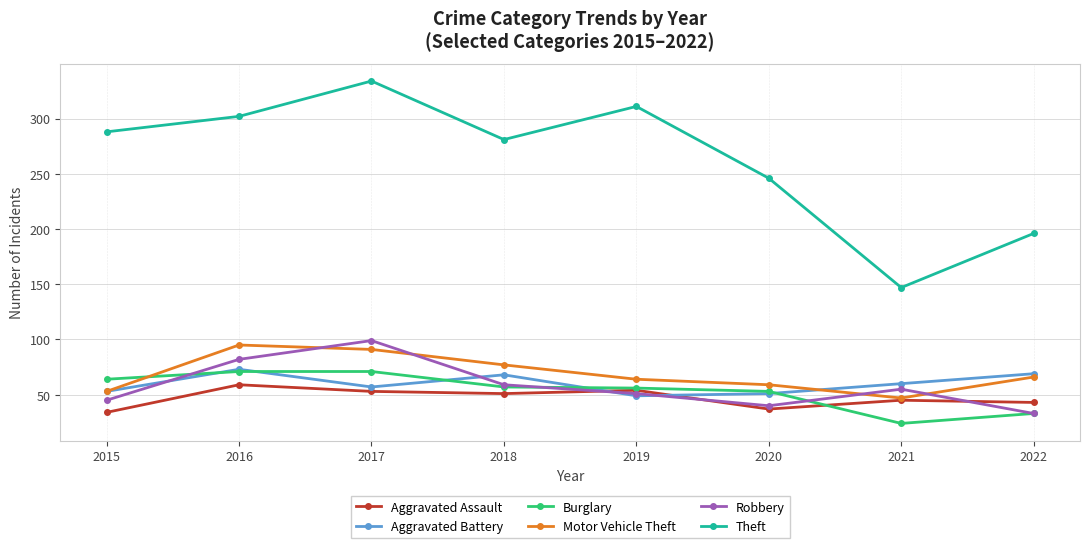

Which series has the largest total across all categories?

Theft